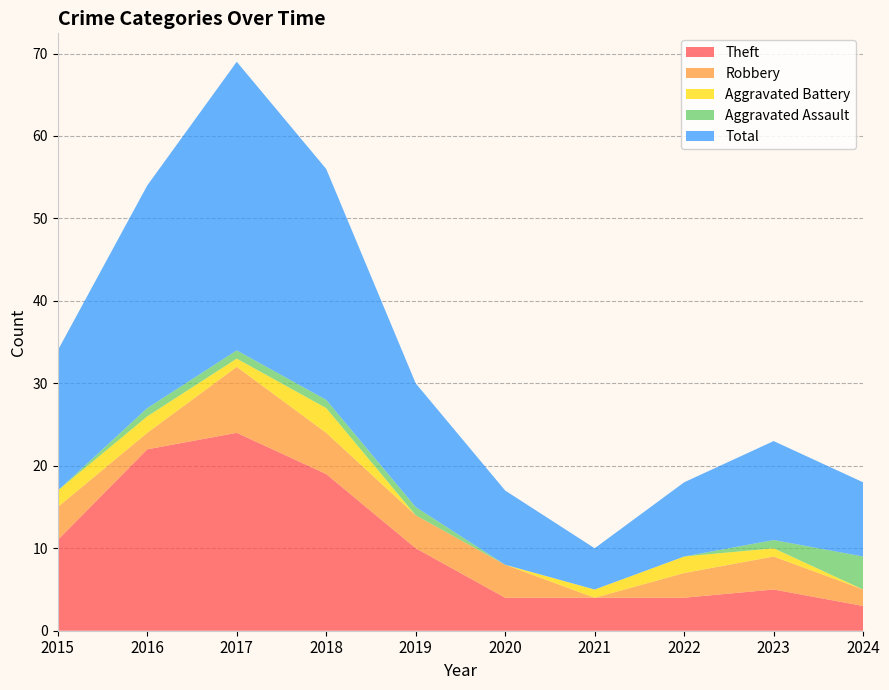

Reading right to left, transcribe all the data shown in this chart.

Theft: 3	5	4	4	4	10	19	24	22	11
Robbery: 2	4	3	0	4	4	5	8	2	4
Aggravated Battery: 0	1	2	1	0	0	3	1	2	2
Aggravated Assault: 4	1	0	0	0	1	1	1	1	0
Total: 9	12	9	5	9	15	28	35	27	17